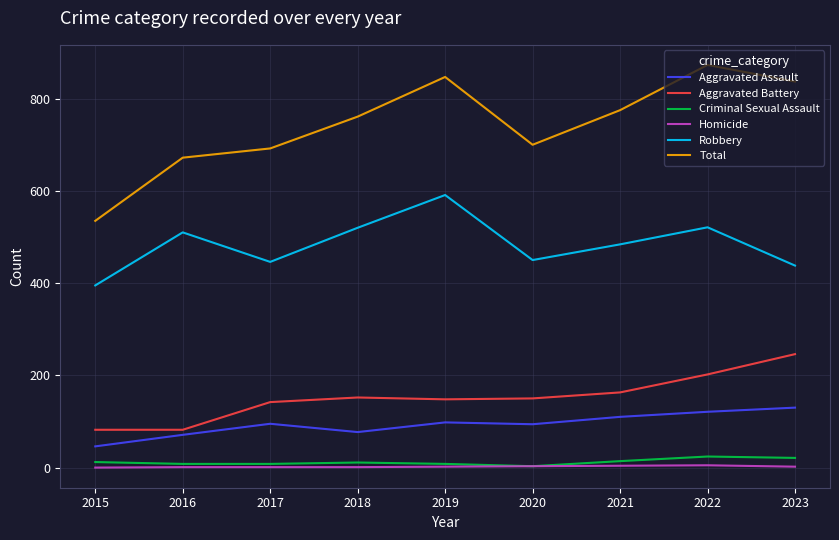

The Aggravated Assault series shows 98 at 2019. True or false?

True